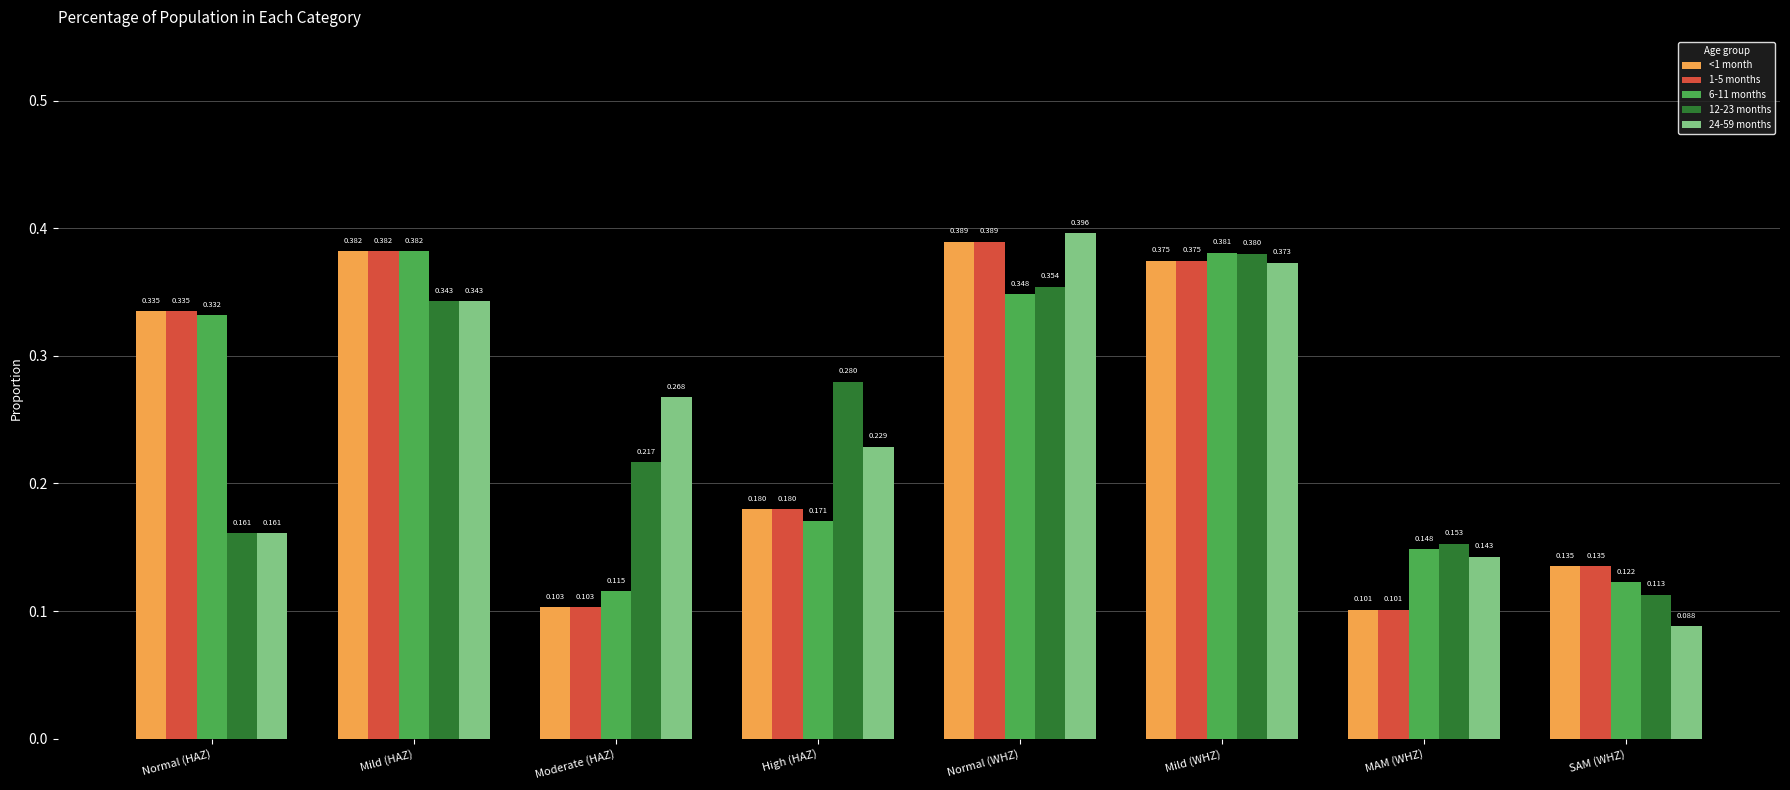

At which category is the sum across all series the highest?

Mild (WHZ)